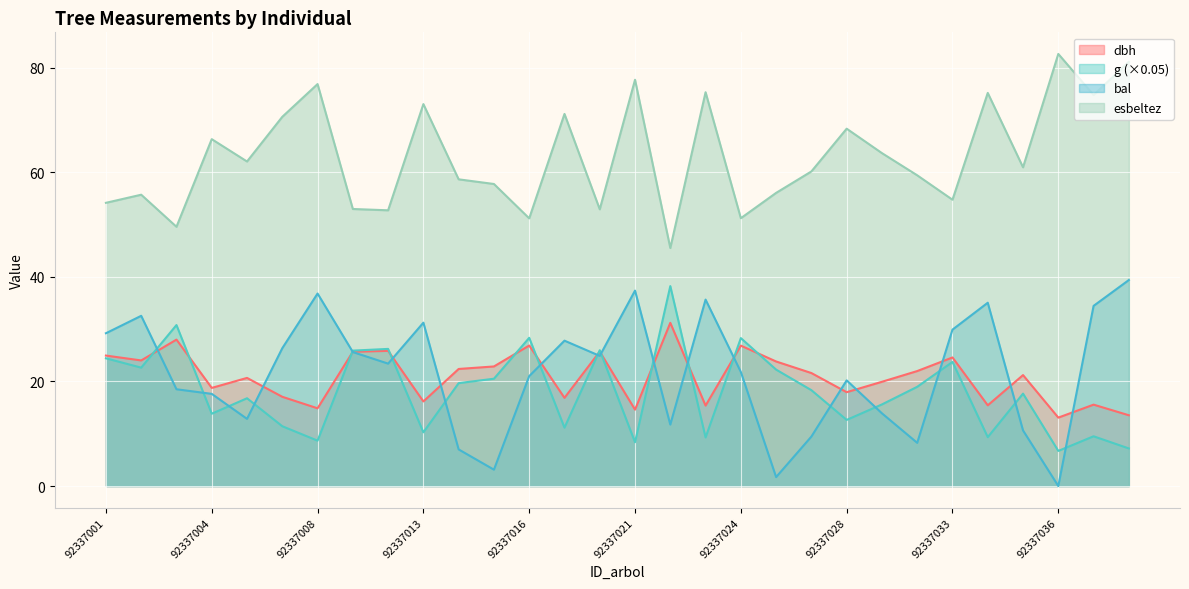

Which series has the widest spread of values?

bal